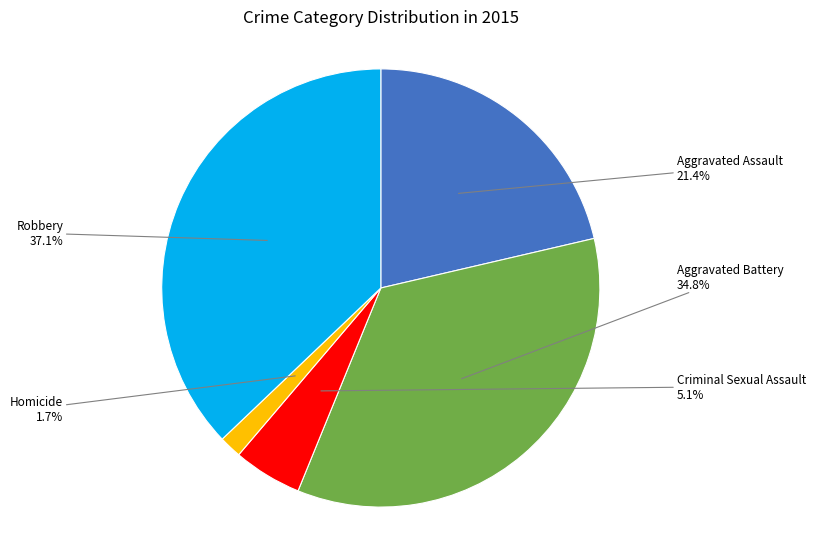

How many segments does this pie chart have?

5